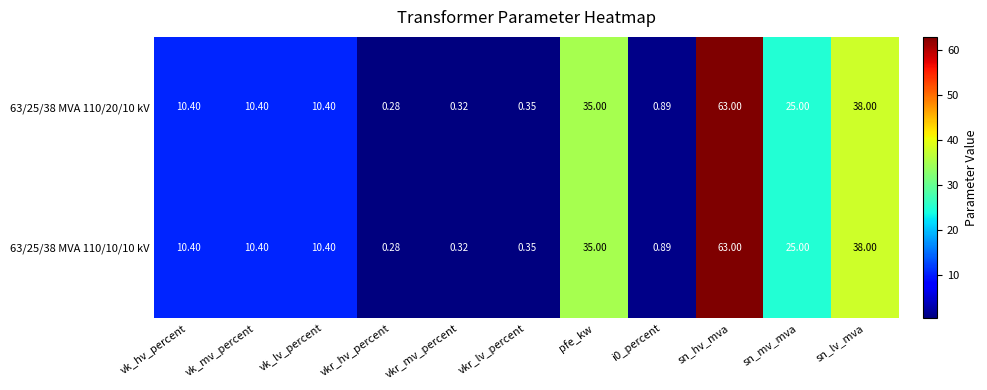

At which category is the sum across all series the highest?

sn_hv_mva